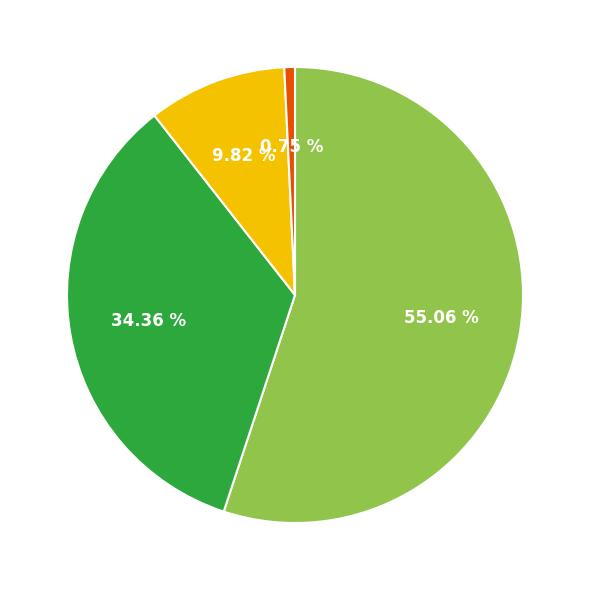

How many segments does this pie chart have?

4